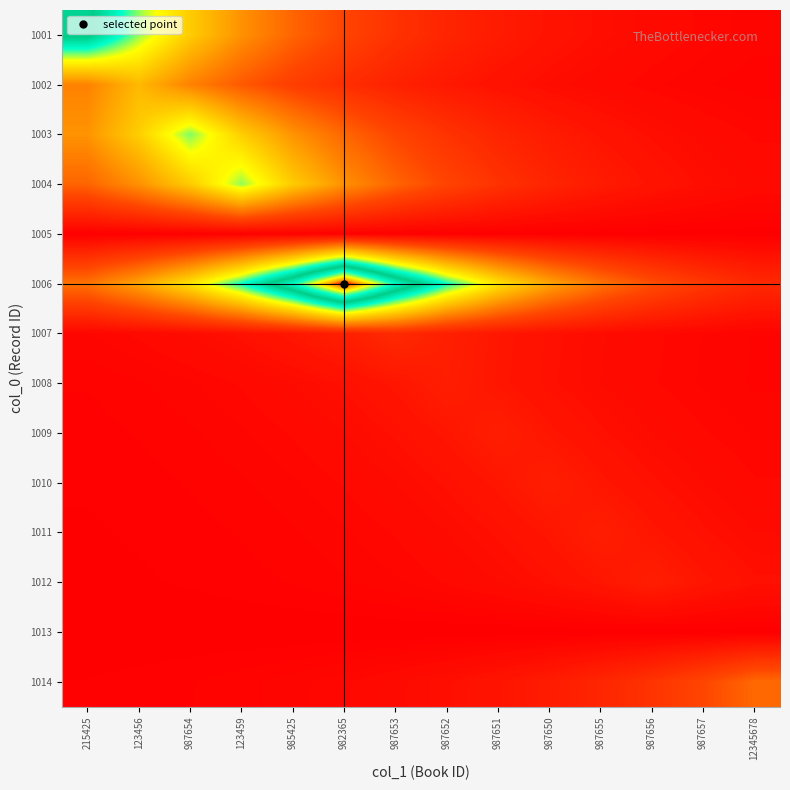

At which category does the chart reach its minimum across all series?

215425